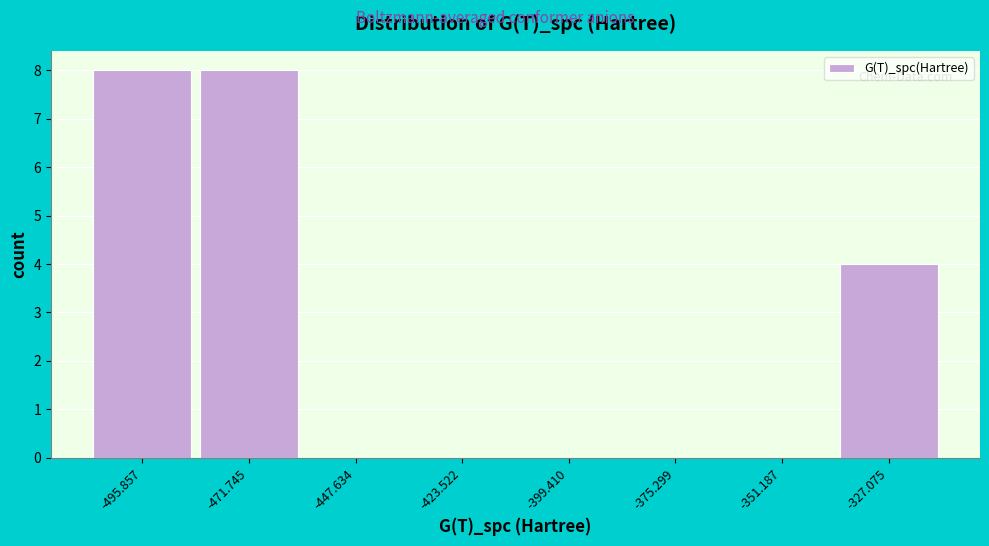

Which has a higher value, -447.634 or -495.857?

-495.857